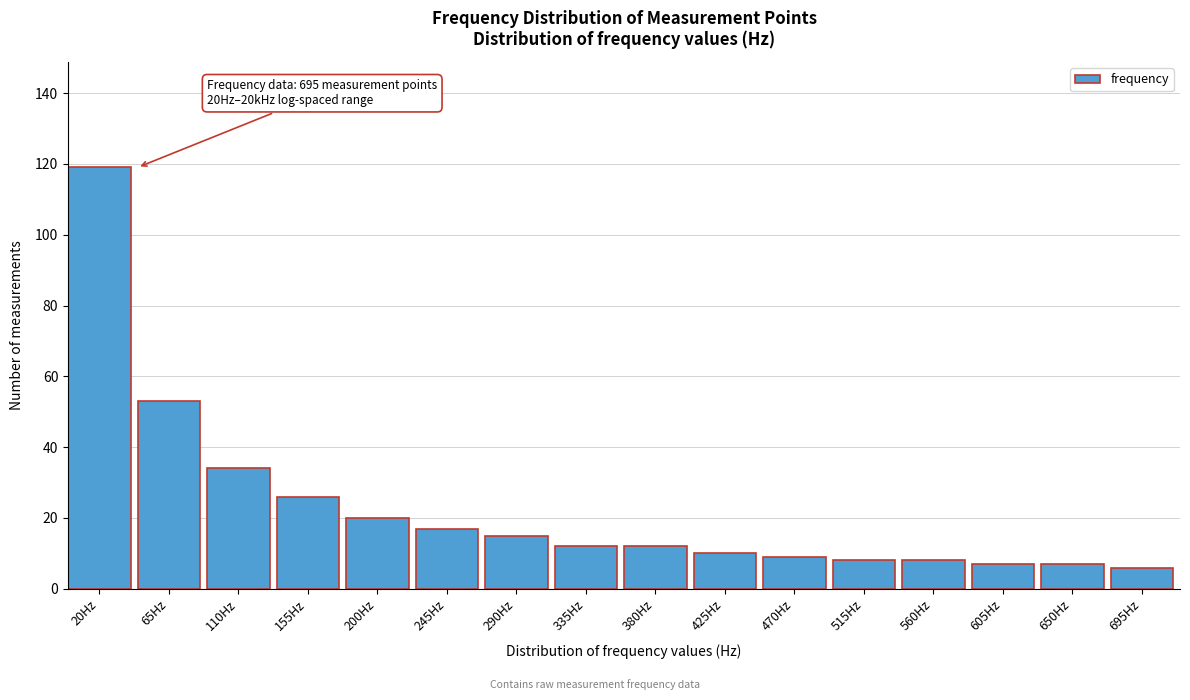

Reading left to right, transcribe all the data shown in this chart.

119	53	34	26	20	17	15	12	12	10	9	8	8	7	7	6